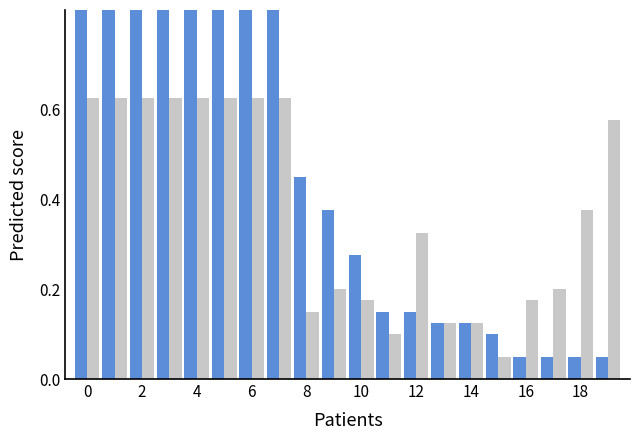

Is it true that char_4_y equals 1.0 at 6?

True